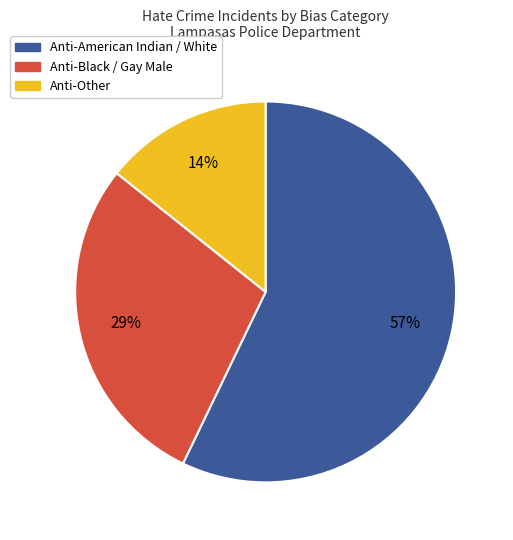

To the nearest percent, what is the difference between the largest and smallest slice percentages?

43%